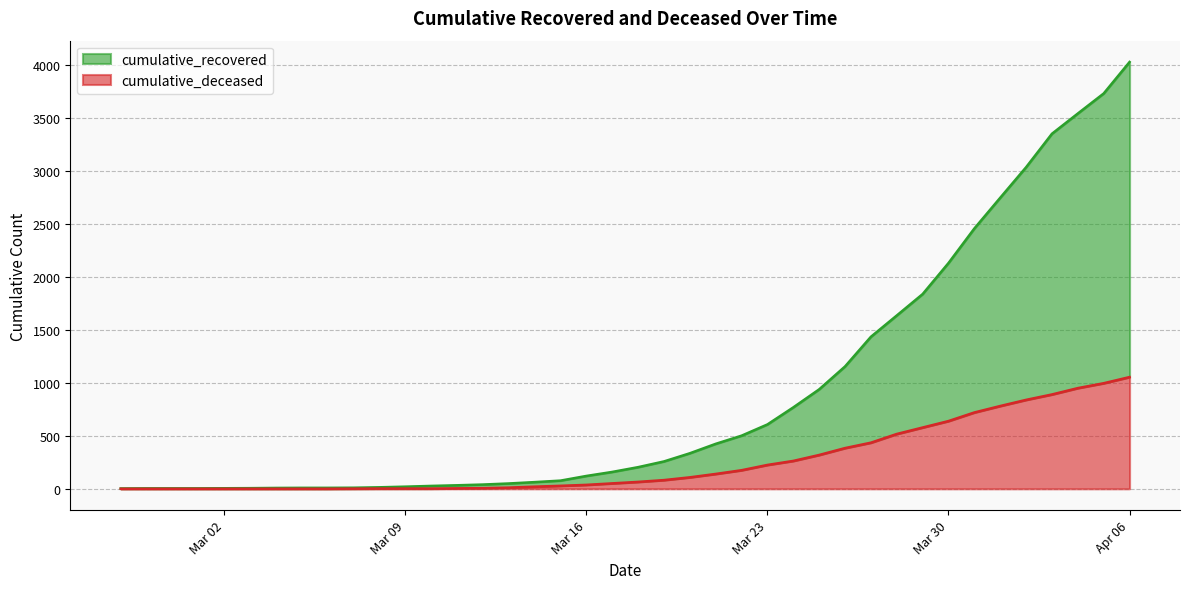

What is the approximate value of cumulative_deceased at 2020-03-22, to the nearest 50?

200